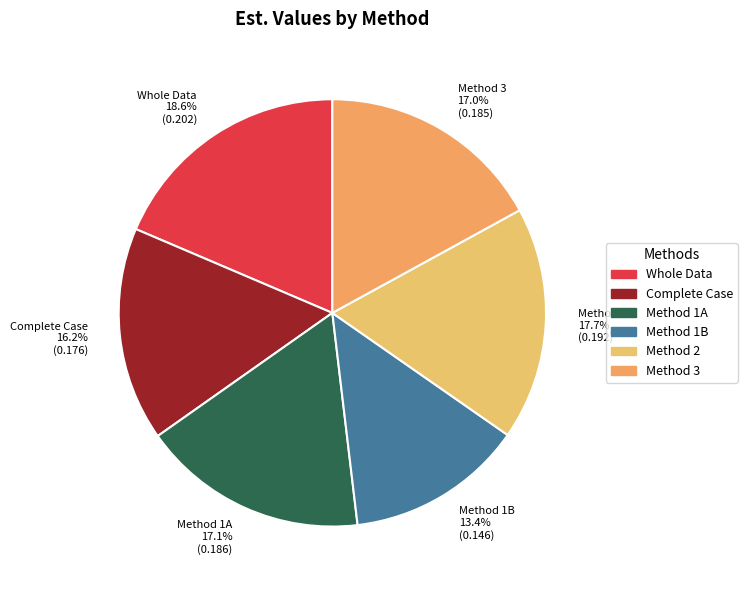

The Whole Data slice represents 19% of the pie. True or false?

True